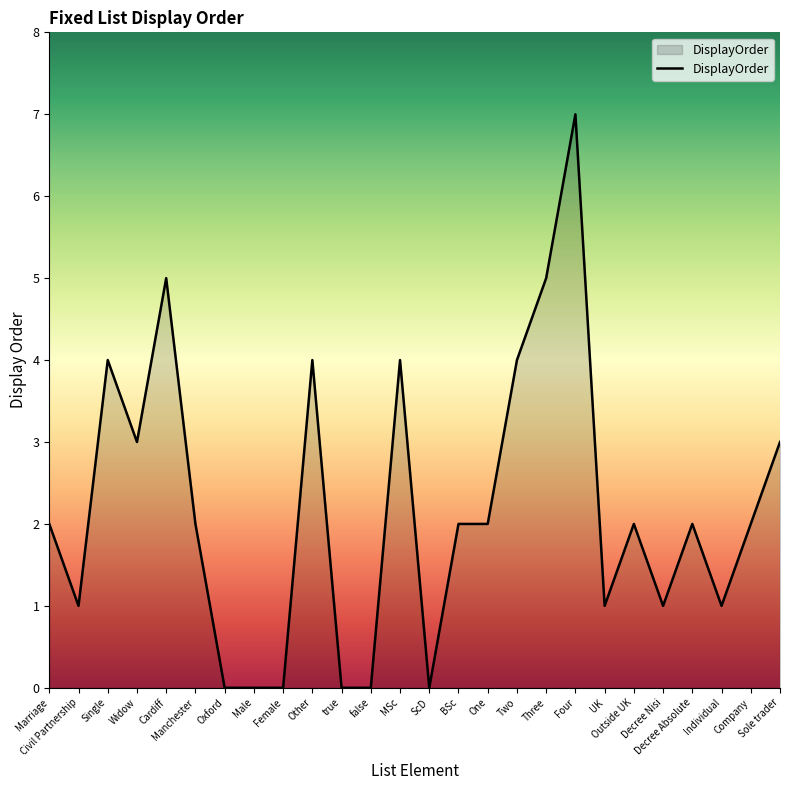

What is the difference between the second highest and second lowest values?

5